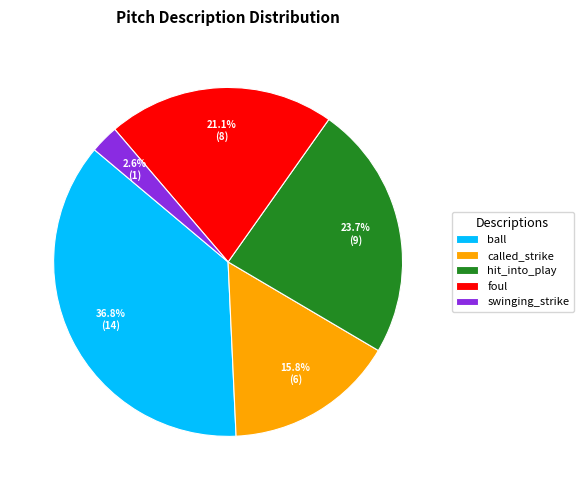

What is the largest slice in the pie chart?

ball